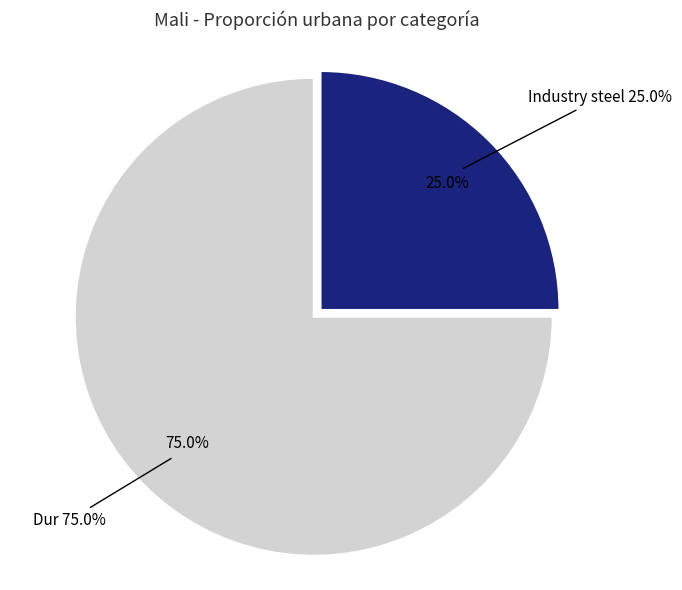

What portion of the pie excludes Dur?

25.0%